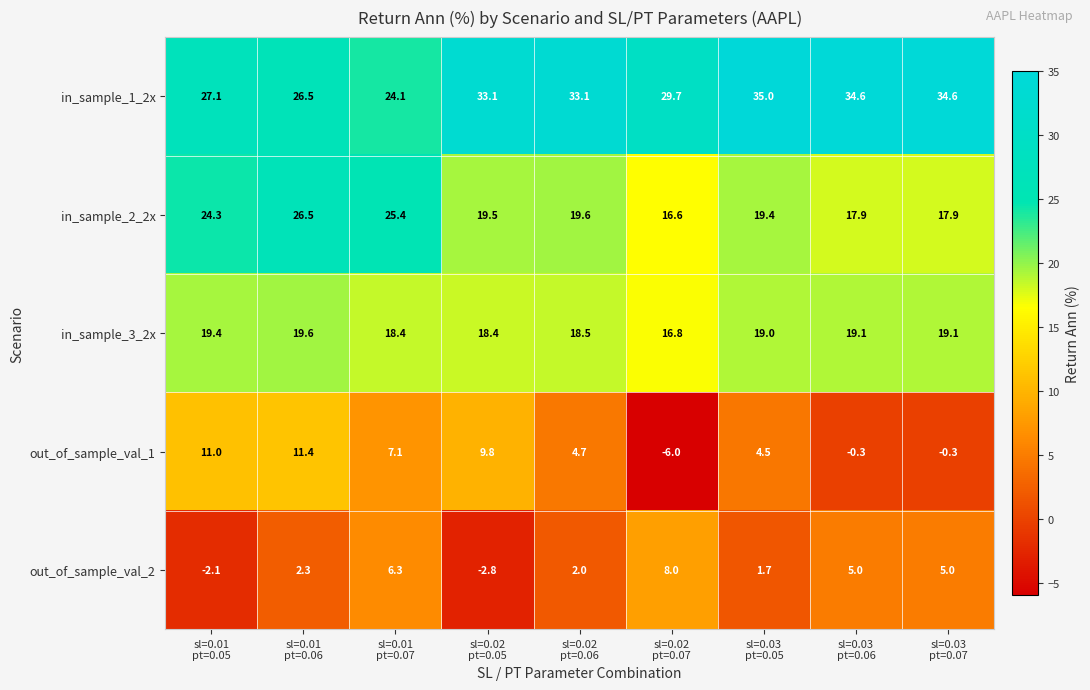

Which series has the largest total across all categories?

in_sample_1_2x